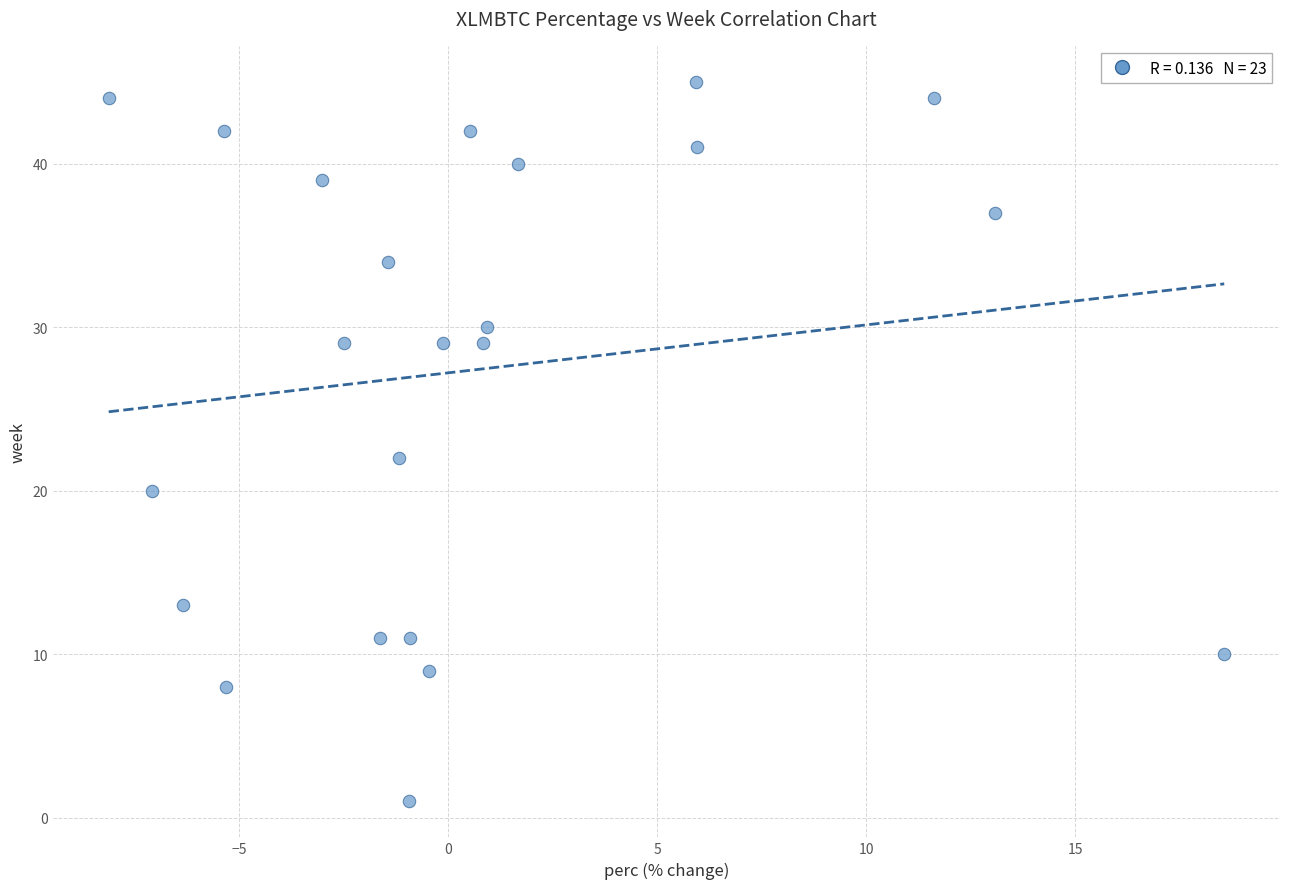

What is the range of Y values (max minus min)?

44